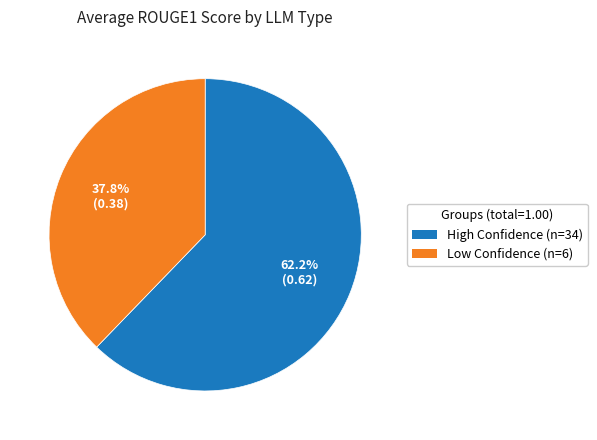

Is there a majority slice in this chart?

Yes